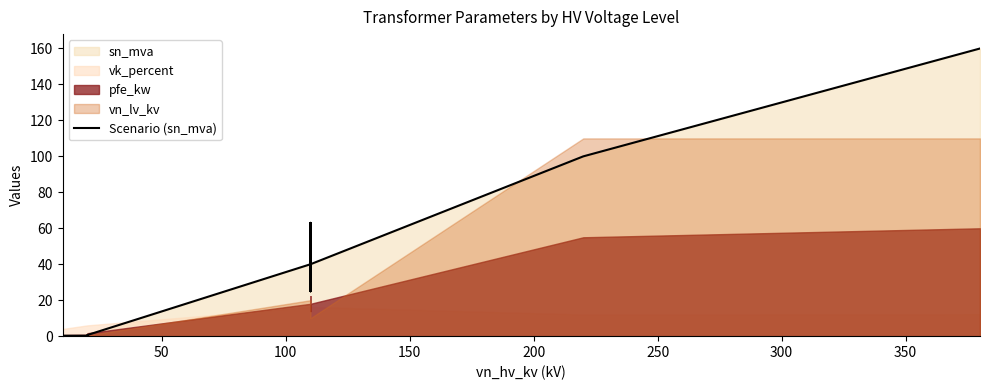

The chart shows a value of 101.1 at 350. True or false?

False